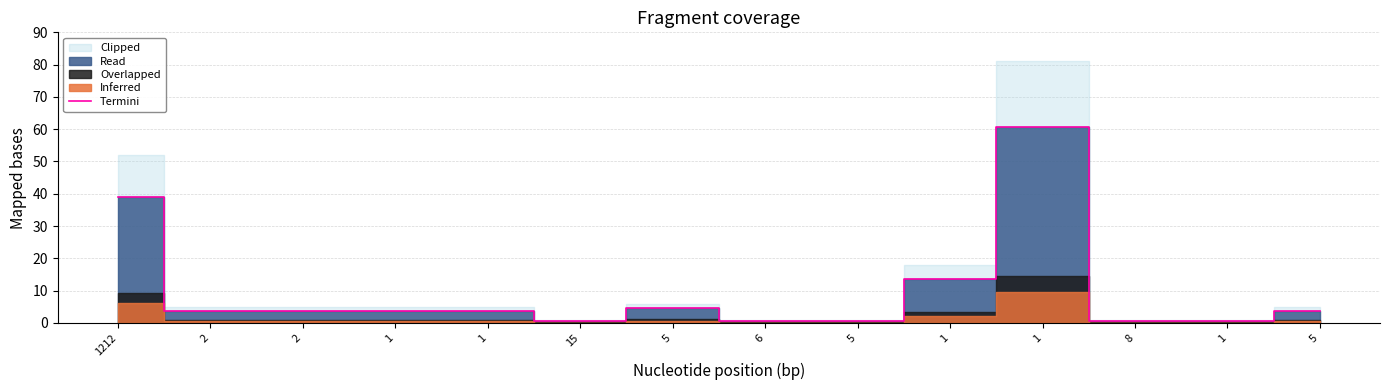

How many interior local peaks (higher than both neighbors) does the data have?

2